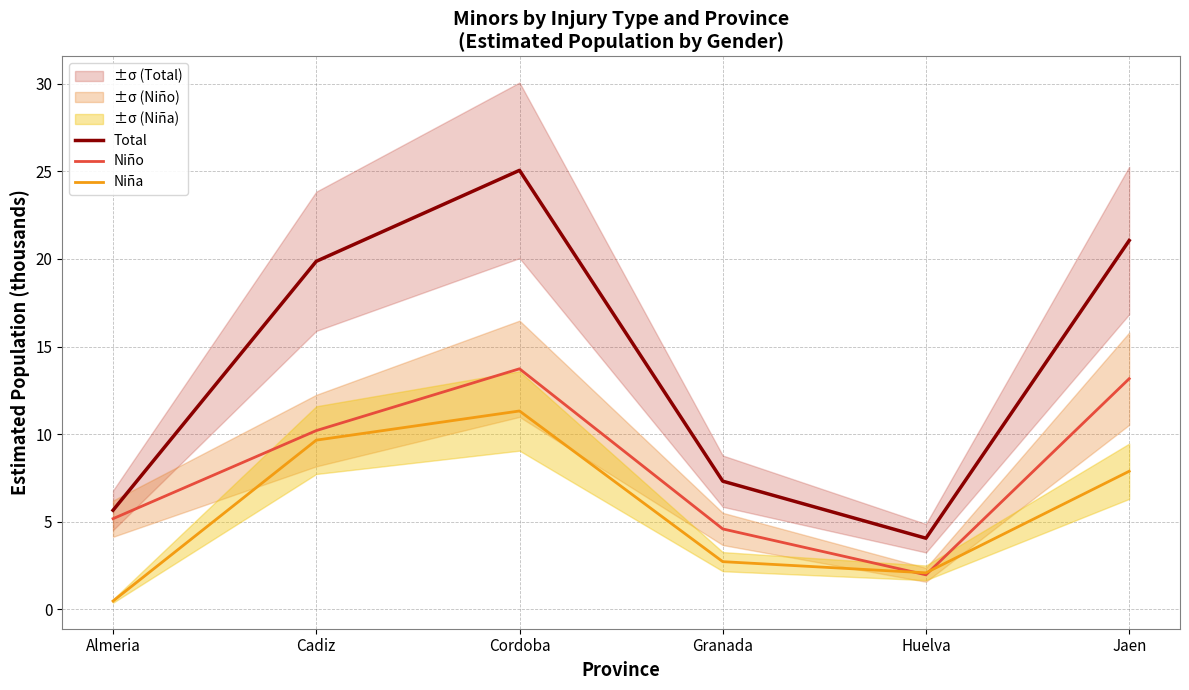

Reading left to right, transcribe all the data shown in this chart.

Total: 5.7	19.9	25.1	7.3	4.1	21.0
Niño: 5.2	10.2	13.7	4.6	2.0	13.2
Niña: 0.5	9.7	11.3	2.7	2.1	7.9